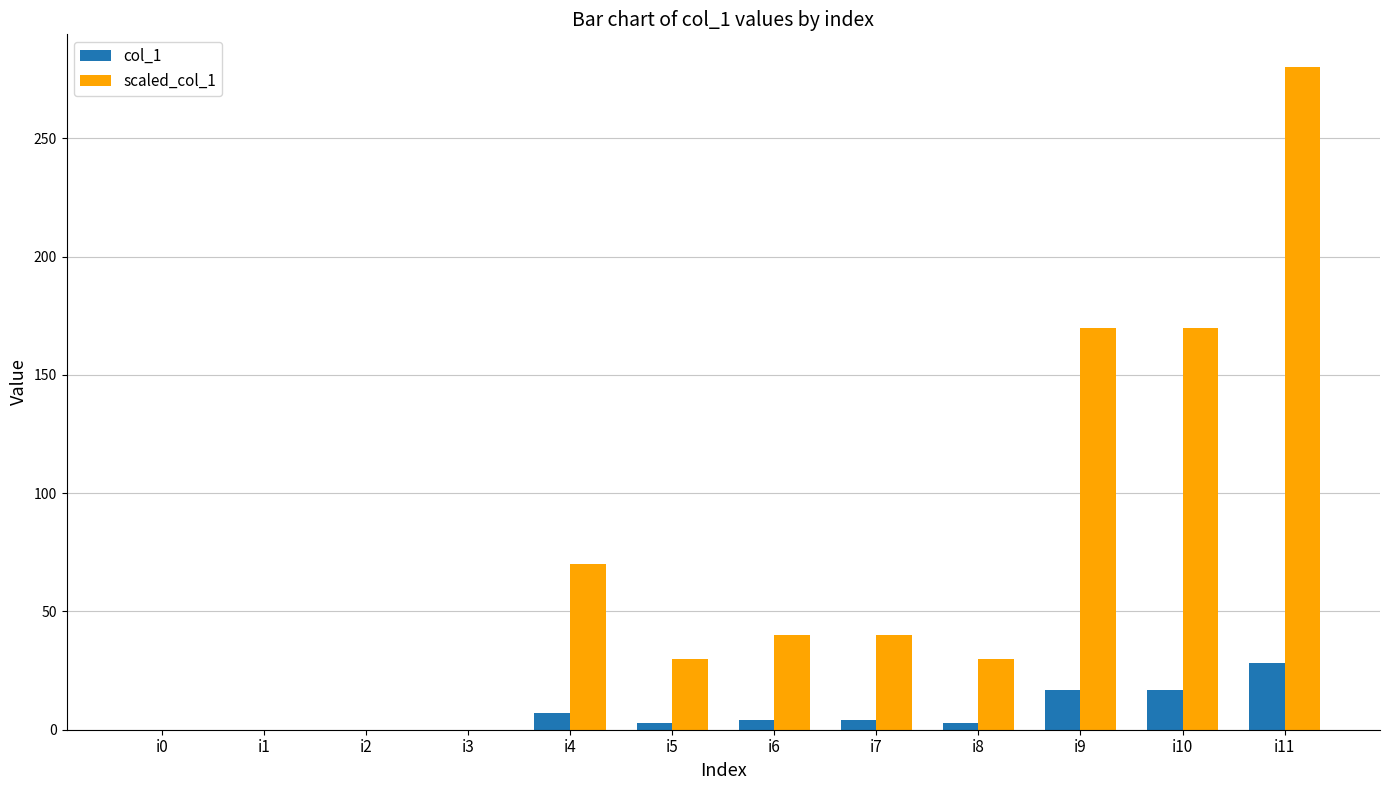

What is the spread (max minus min) of values at i11?

252